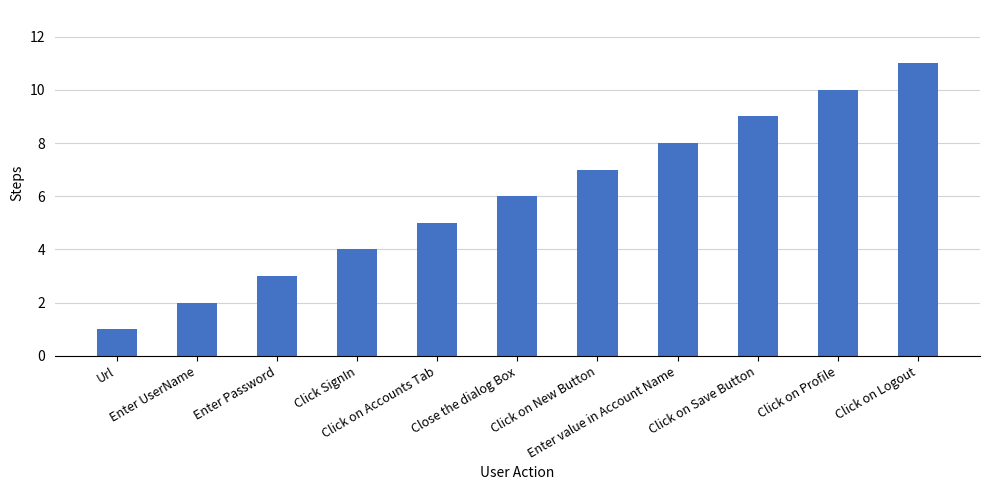

How many values are between 3 and 9?

7